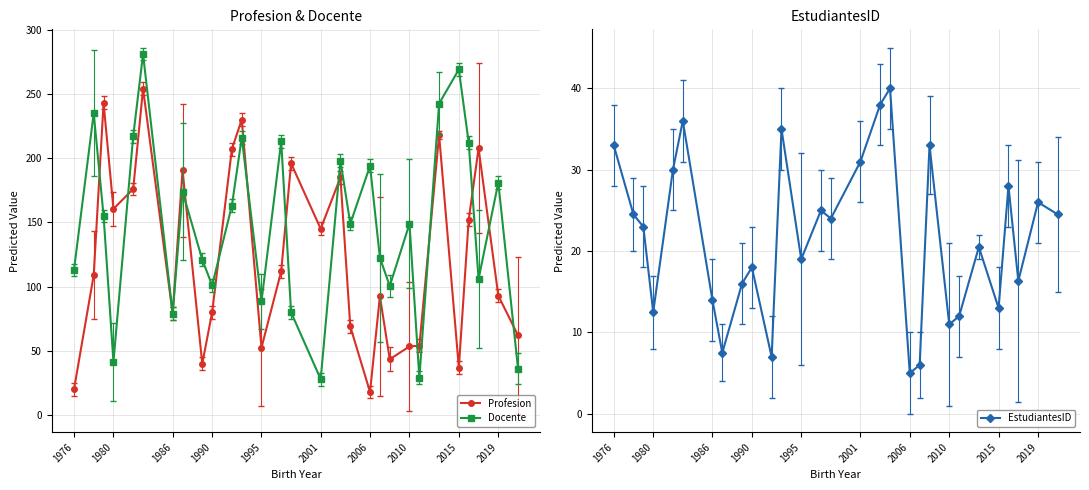

Reading left to right, extract all data points from this chart.

Profesion: 20.0	109.0	243.0	160.5	176.0	254.0	79.0	190.5	40.0	80.0	207.0	230.0	52.5	112.0	196.0	145.0	185.0	69.0	18.0	92.5	43.5	53.5	54.0	218.0	37.0	152.0	207.7	93.0	62.0
Docente: 113.0	235.0	155.0	41.5	217.0	281.0	79.0	174.0	121.0	101.0	163.0	216.0	88.5	213.0	80.0	28.0	198.0	149.0	194.0	122.5	100.5	149.0	29.0	242.5	269.0	212.0	106.0	181.0	36.0
EstudiantesID: 33.0	24.5	23.0	12.5	30.0	36.0	14.0	7.5	16.0	18.0	7.0	35.0	19.0	25.0	24.0	31.0	38.0	40.0	5.0	6.0	33.0	11.0	12.0	20.5	13.0	28.0	16.3	26.0	24.5